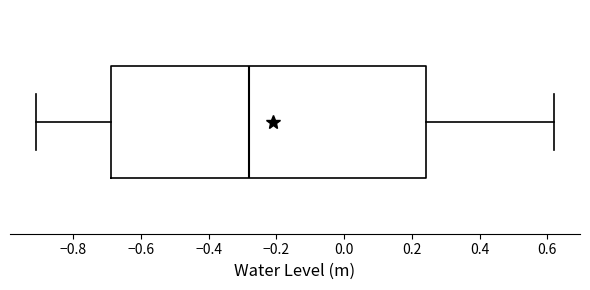

Where does the right whisker of the box end on the x-axis? The values are not printed on the chart, so give them approximately, as read against the axis.

0.62